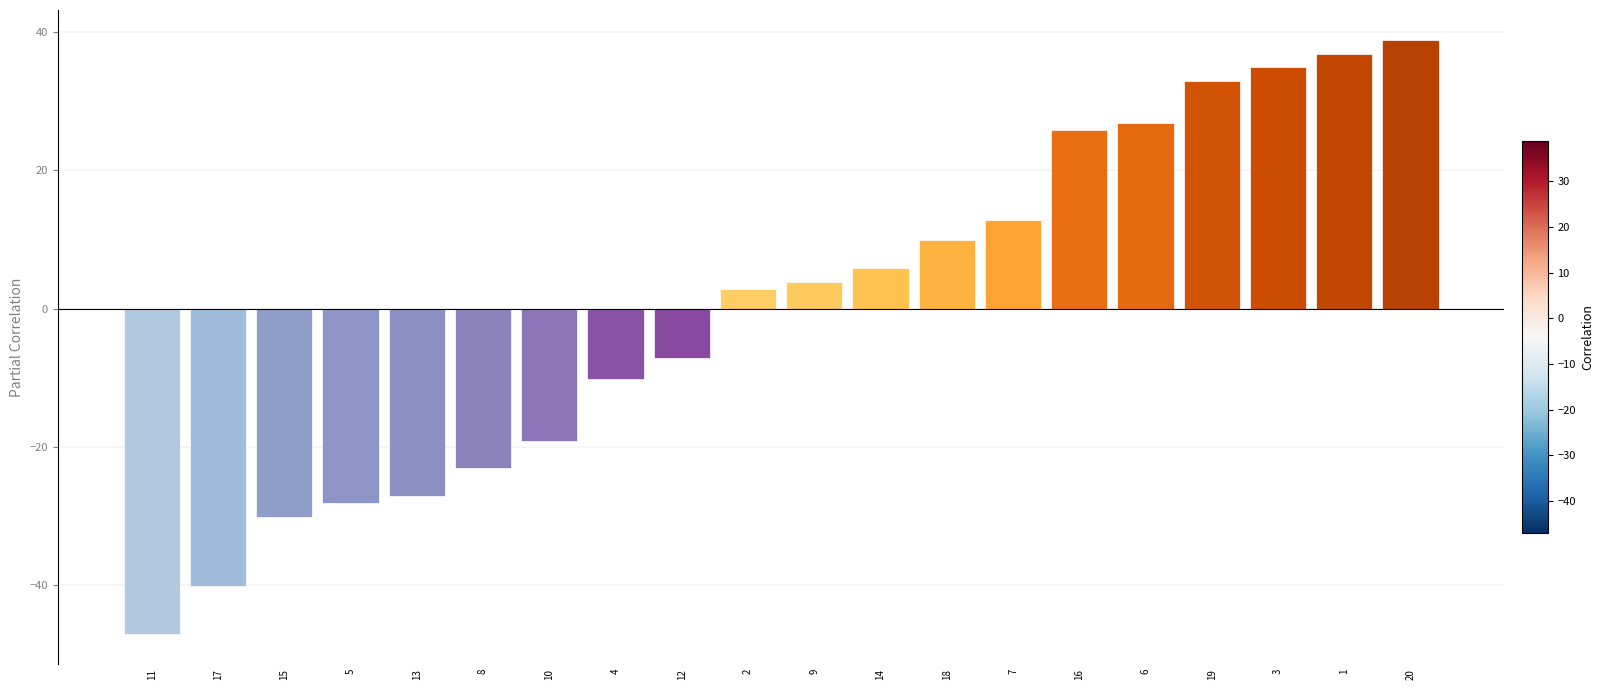

Where is the data nearest to the value -4?

12